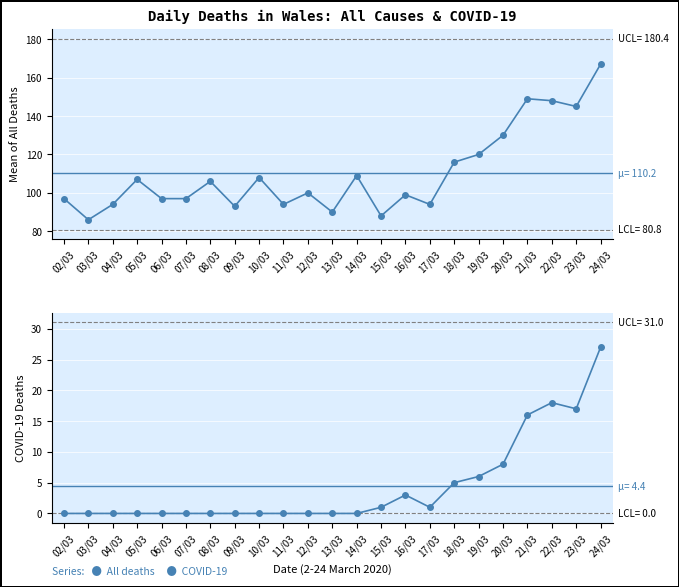

True or false: All deaths has a value of 116 at 18/03.

True